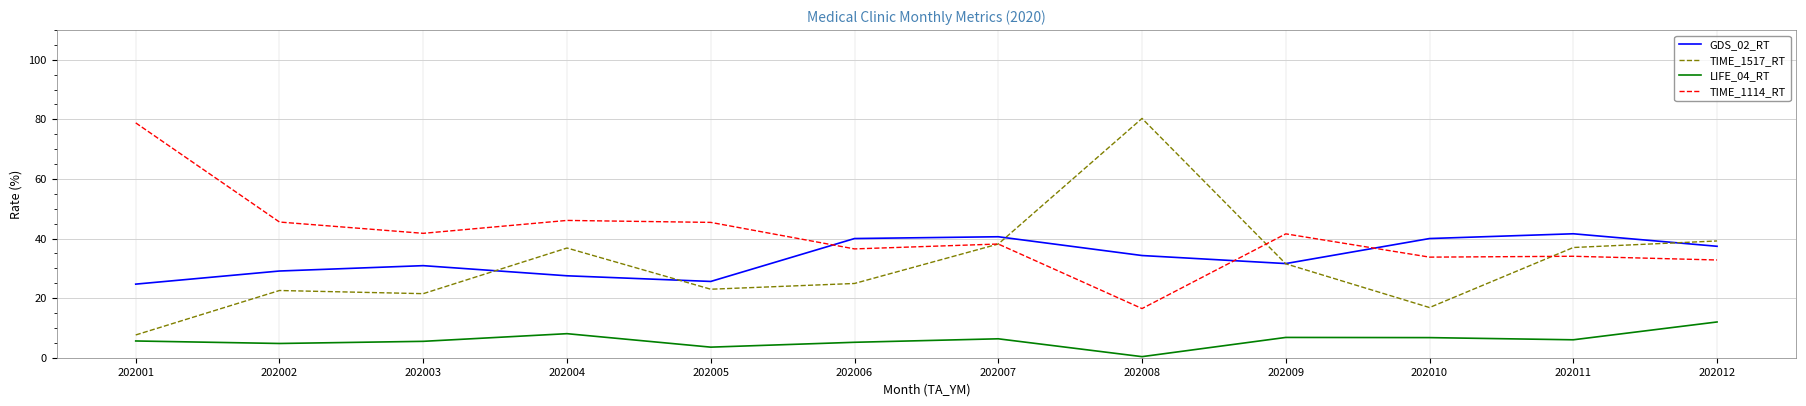

True or false: TIME_1114_RT has a value of 36.5 at 202006.

True